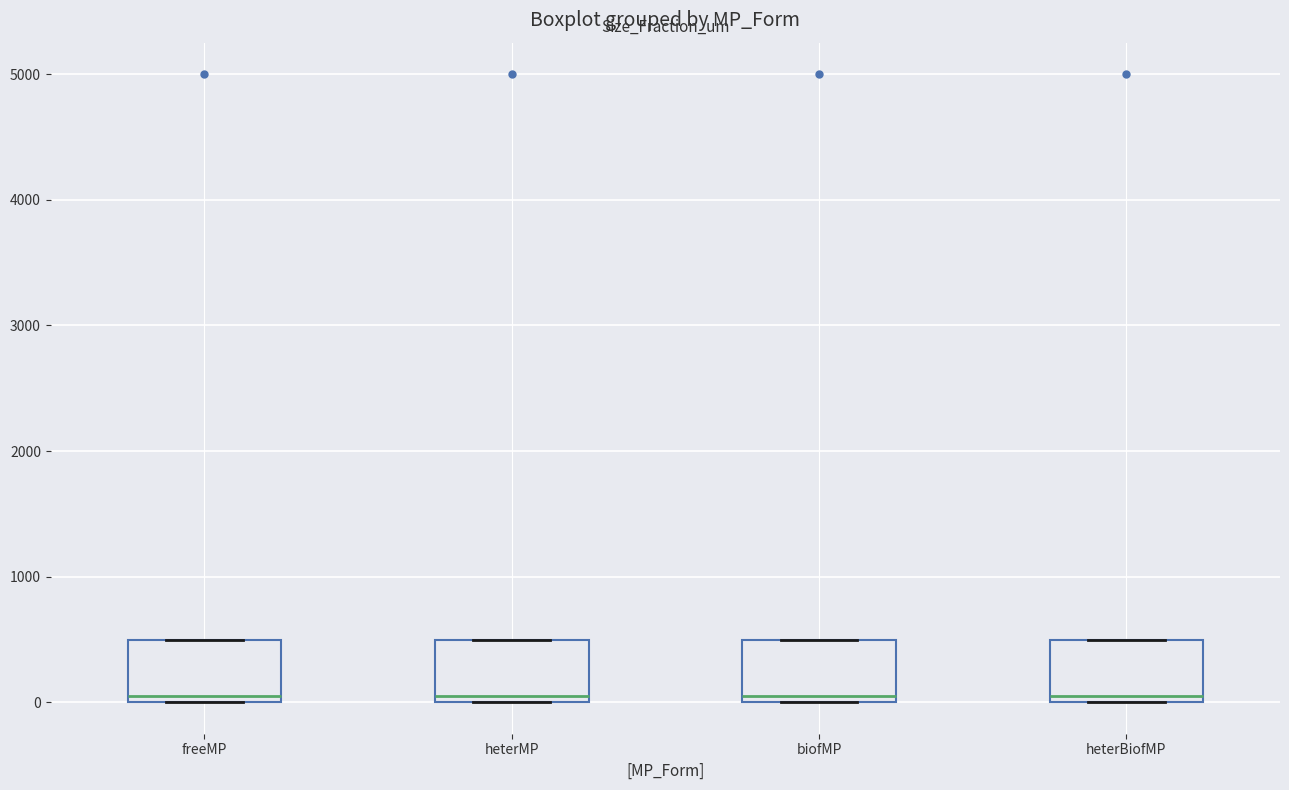

Reading left to right, read every box against the y-axis: the position of its median line, the range the box covers, and the ends of its whiskers. The values are not printed on the chart, so give them approximately, as read against the axis.

freeMP: median 100, box 0 to 500, whiskers 0 to 500
heterMP: median 100, box 0 to 500, whiskers 0 to 500
biofMP: median 100, box 0 to 500, whiskers 0 to 500
heterBiofMP: median 100, box 0 to 500, whiskers 0 to 500